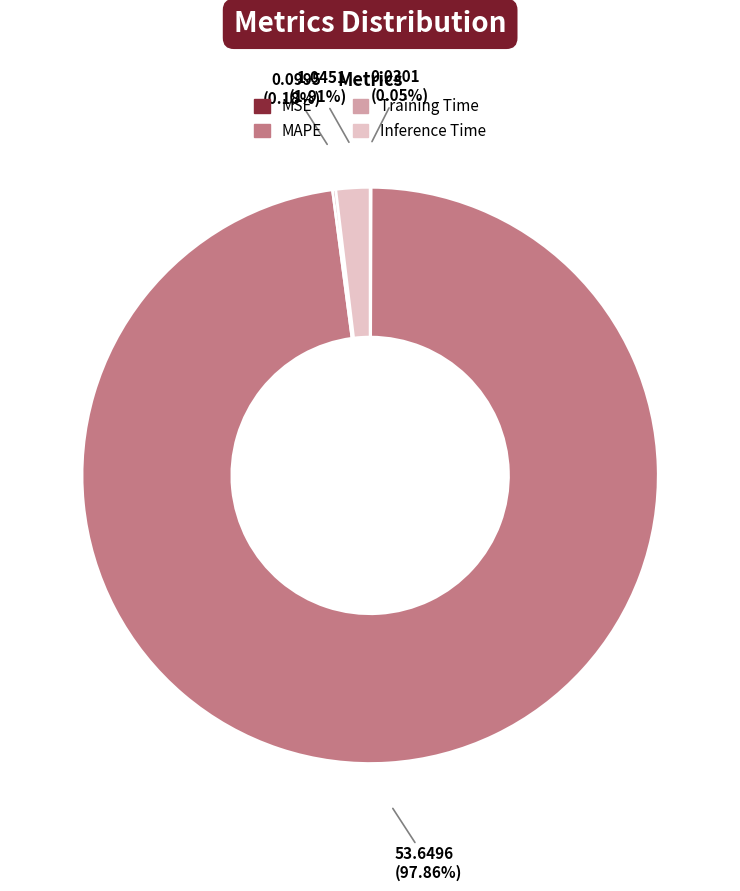

Which category has the biggest portion of the pie?

MAPE